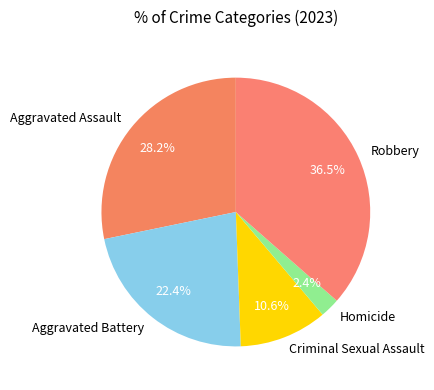

How much of the chart is everything except Aggravated Battery?

77.6%